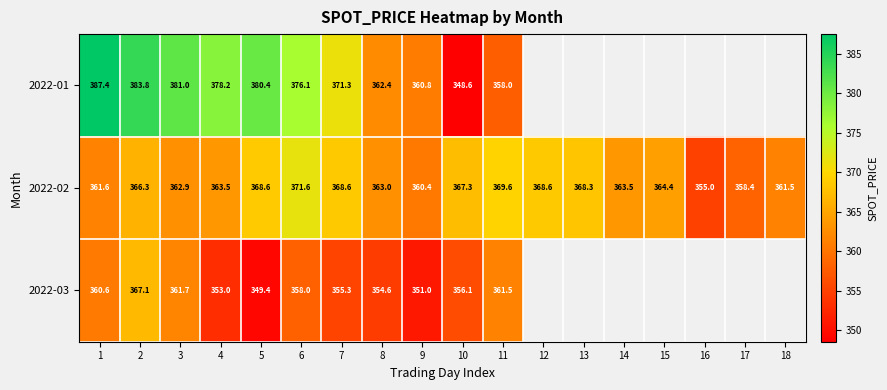

What is the minimum value shown in the chart?

348.6